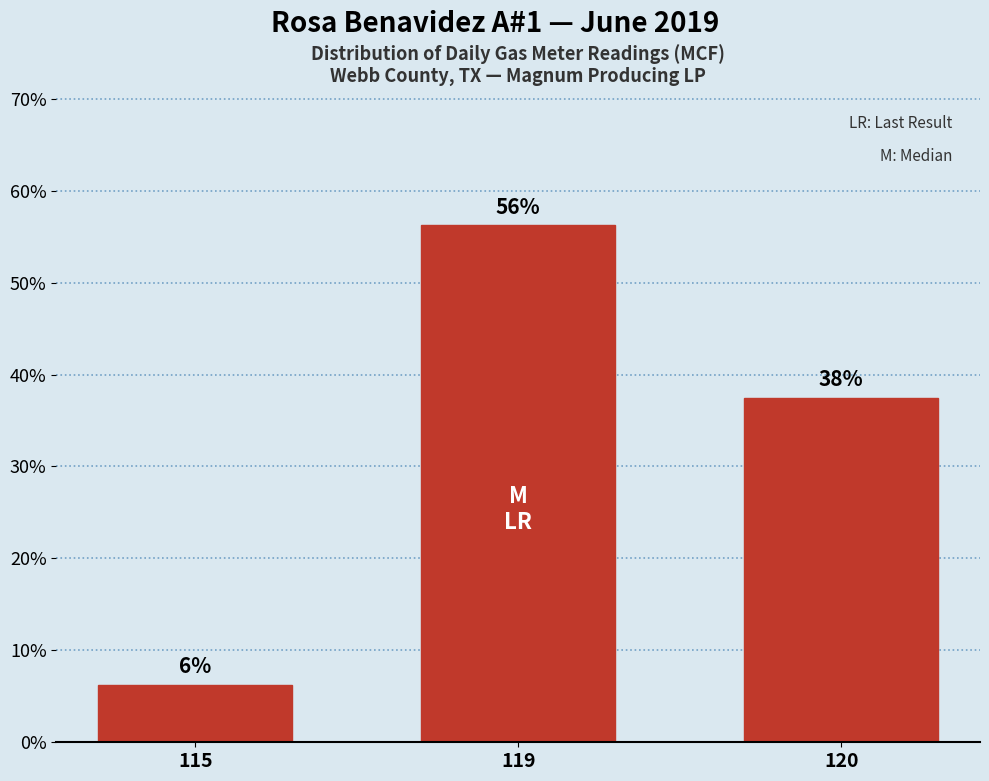

Are the bars horizontal?

No